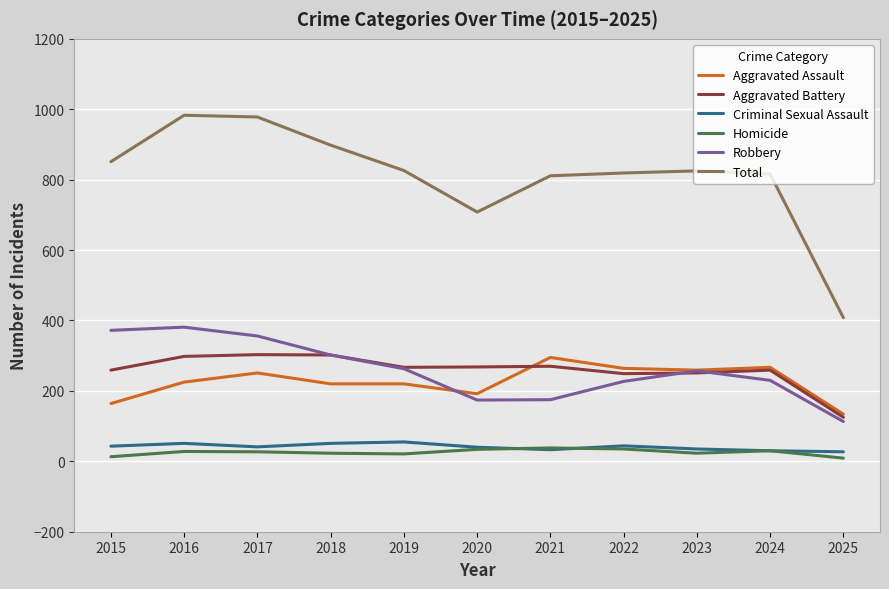

What is the spread (max minus min) of values at 2024?

786